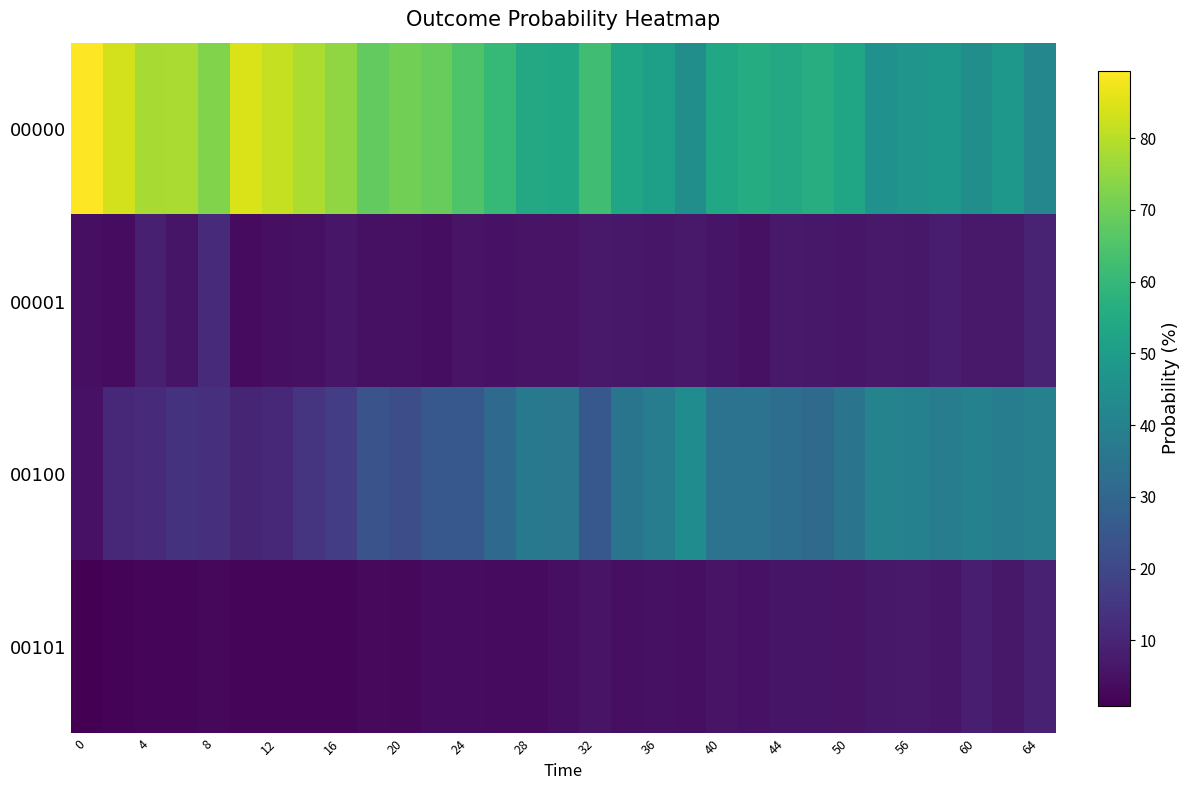

At how many categories does at least one series exceed 45?

28